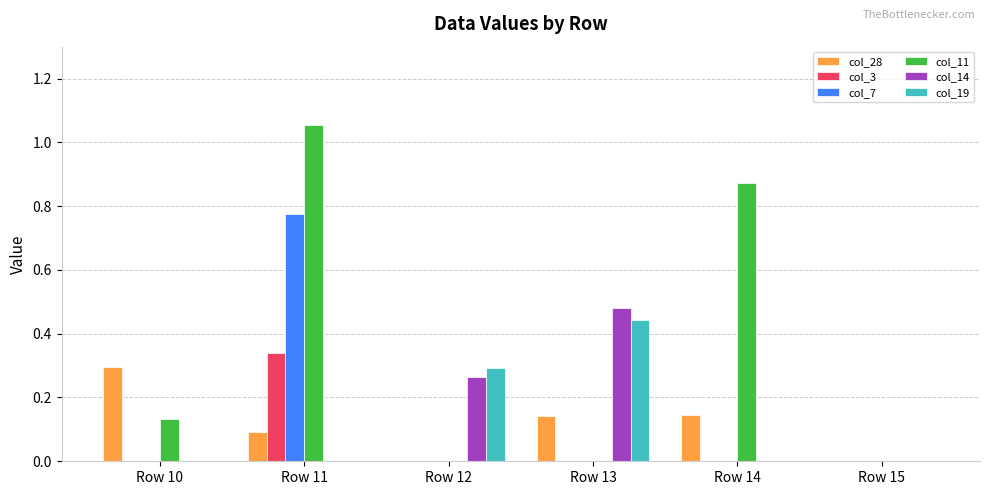

True or false: col_19 has a value of -0.3 at Row 15.

False